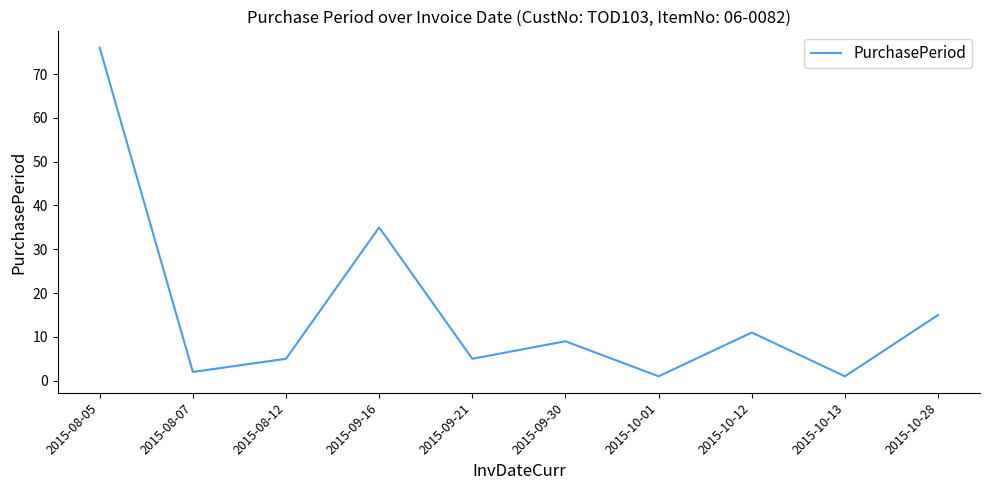

What is the maximum value shown in the chart?

76